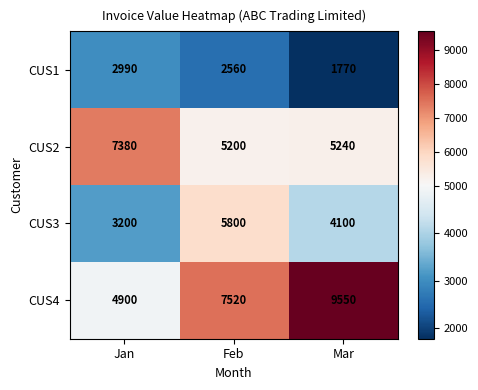

Where is CUS1 nearest to the value 2380?

Feb